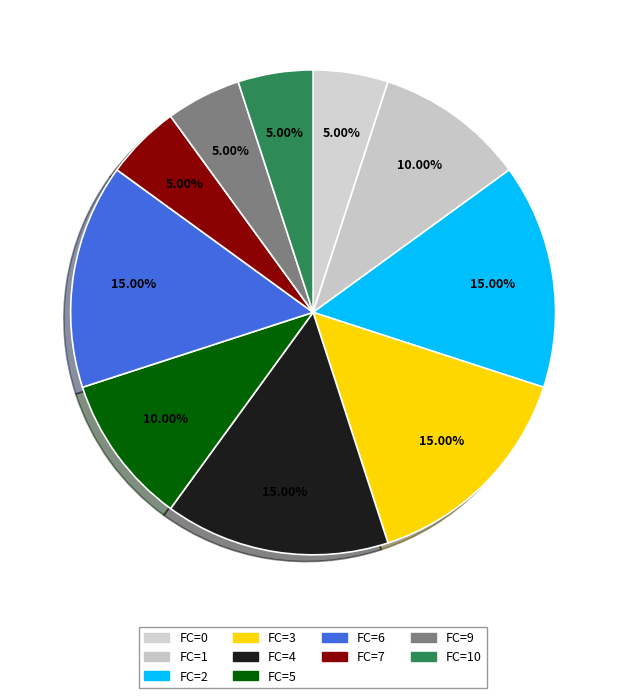

Is there a majority slice in this chart?

No